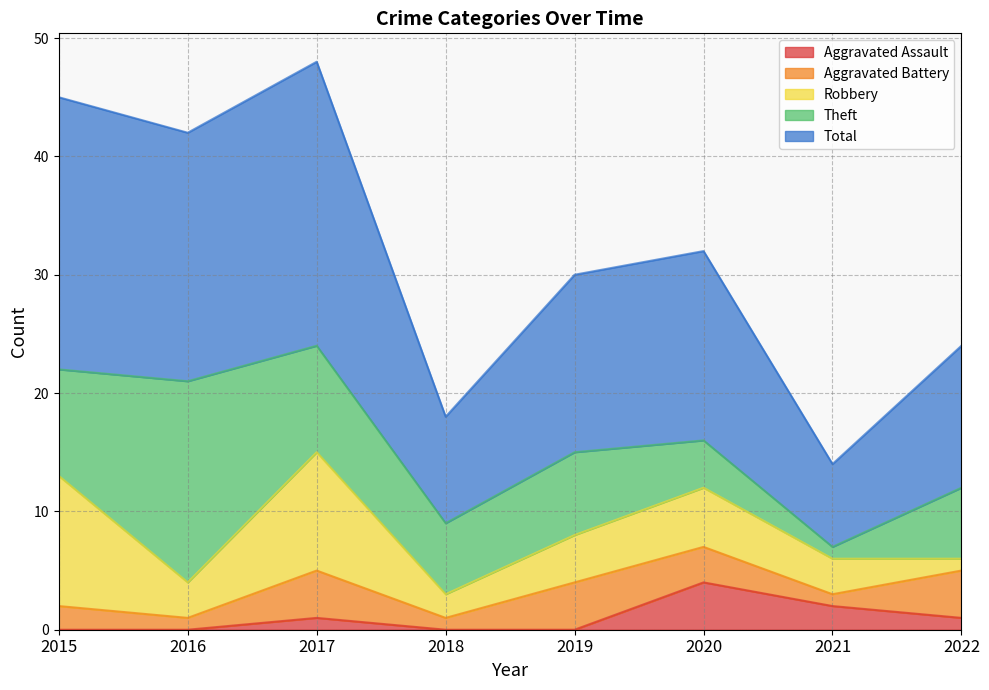

What is the average value of the Robbery series?

5